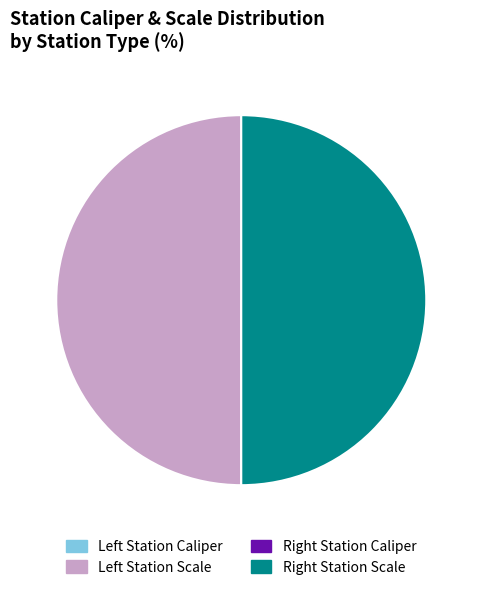

What is the largest slice in the pie chart?

Left Station Scale